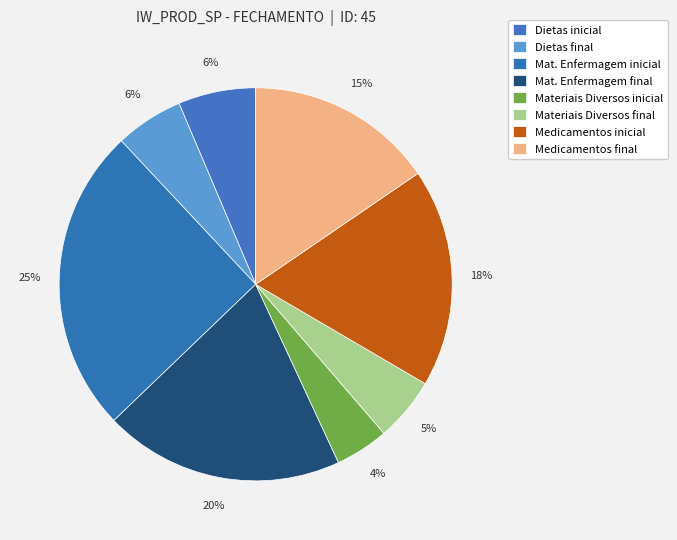

To the nearest percent, what is the difference between the largest and smallest slice percentages?

21%